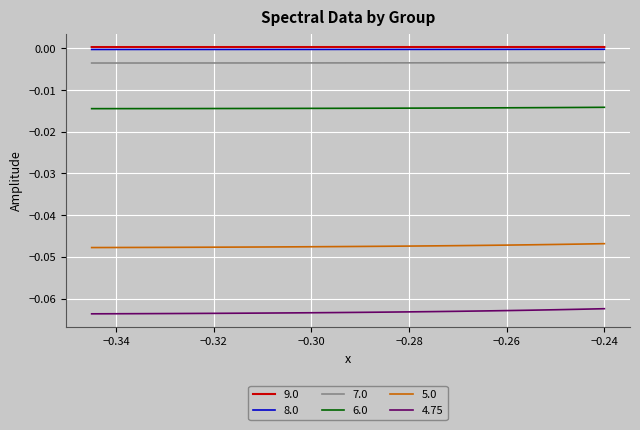

How many lines are shown in the chart?

6